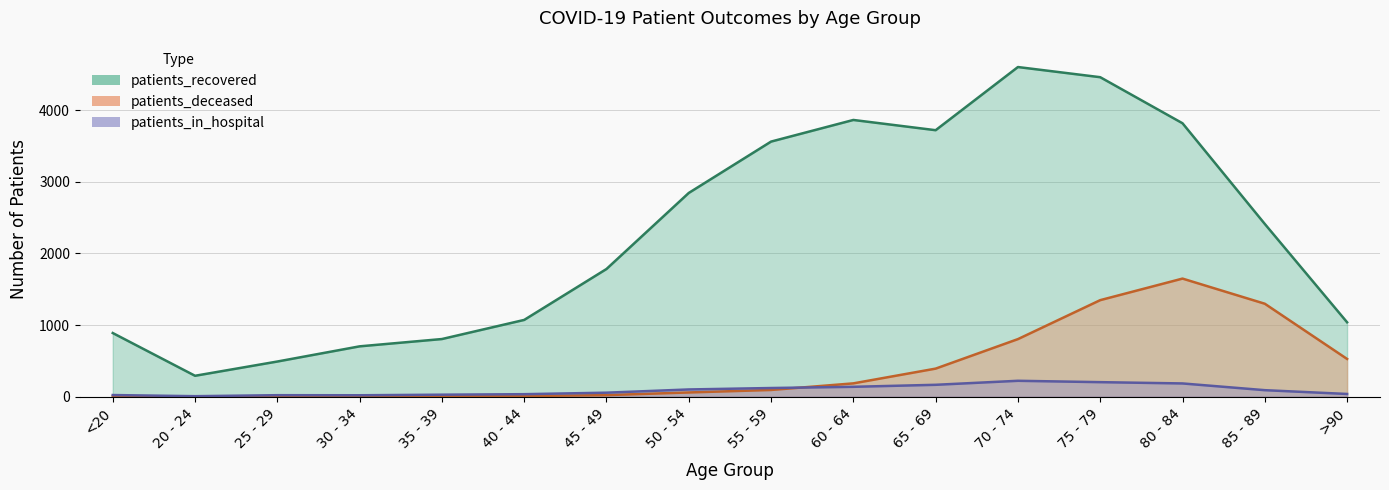

The patients_in_hospital series shows 202 at 75 - 79. True or false?

True